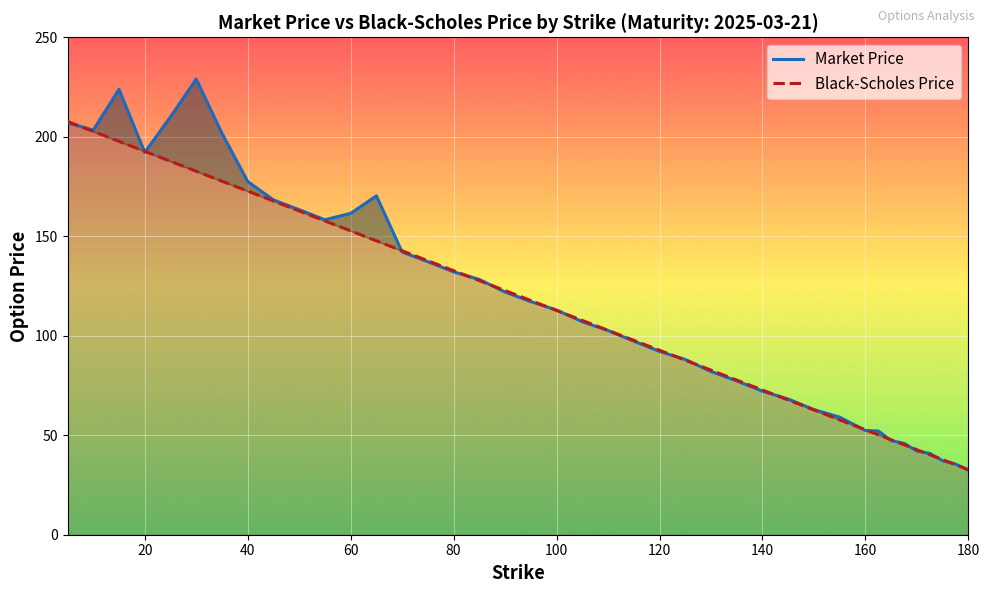

What are all the series names shown in the legend?

Market Price, Black-Scholes Price